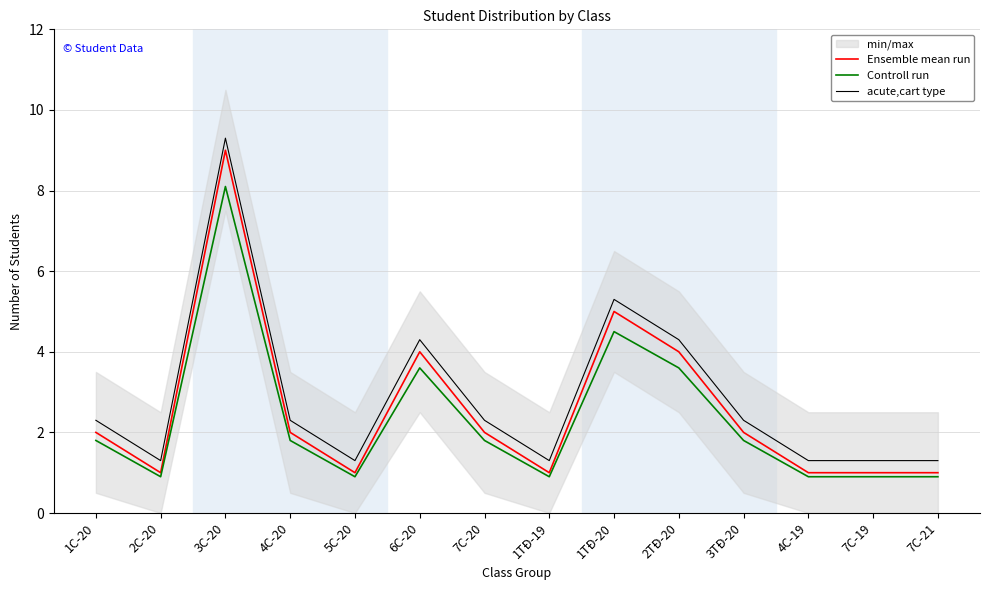

Is the value of acute,cart type at 3C-20 greater than the value of Ensemble mean run at 7C-20?

Yes